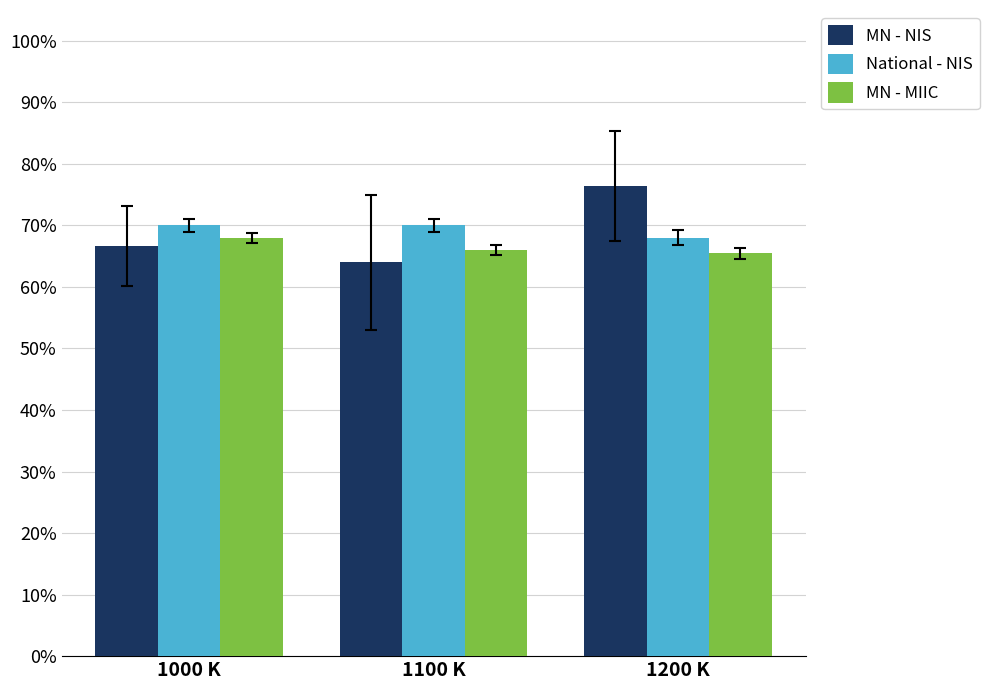

What is the label of the 2nd bar from the right?

1100 K